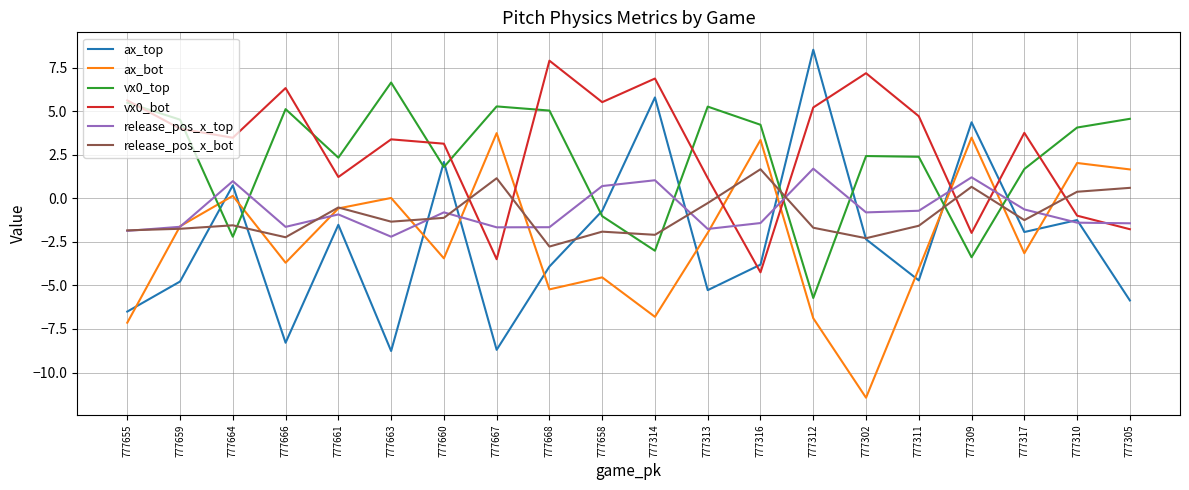

The value of vx0_top at 777317 is 1.7. True or false?

True